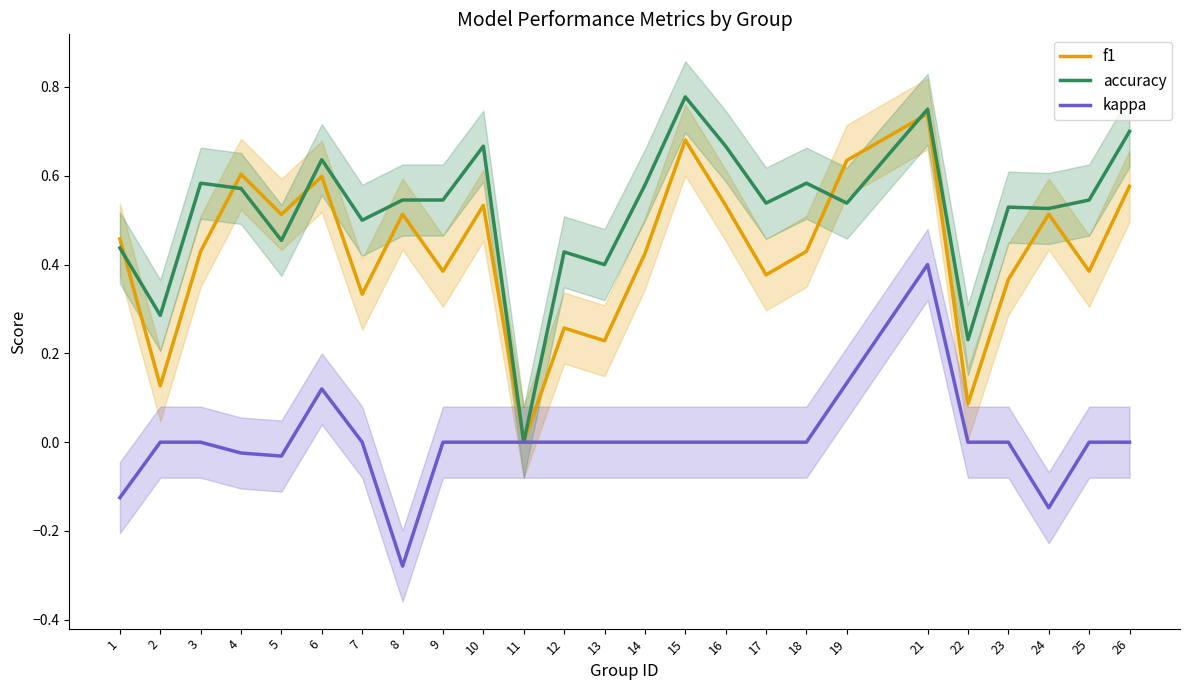

Reading left to right, transcribe all the data shown in this chart.

f1: 1=0.5	2=0.1	3=0.4	4=0.6	5=0.5	6=0.6	7=0.3	8=0.5	9=0.4	10=0.5	11=0.0	12=0.3	13=0.2	14=0.4	15=0.7	16=0.5	17=0.4	18=0.4	19=0.6	21=0.7	22=0.1	23=0.4	24=0.5	25=0.4	26=0.6
accuracy: 1=0.4	2=0.3	3=0.6	4=0.6	5=0.5	6=0.6	7=0.5	8=0.5	9=0.5	10=0.7	11=0.0	12=0.4	13=0.4	14=0.6	15=0.8	16=0.7	17=0.5	18=0.6	19=0.5	21=0.8	22=0.2	23=0.5	24=0.5	25=0.5	26=0.7
kappa: 1=-0.1	2=0.0	3=0.0	4=-0.0	5=-0.0	6=0.1	7=0.0	8=-0.3	9=0.0	10=0.0	11=0.0	12=0.0	13=0.0	14=0.0	15=0.0	16=0.0	17=0.0	18=0.0	19=0.1	21=0.4	22=0.0	23=0.0	24=-0.1	25=0.0	26=0.0